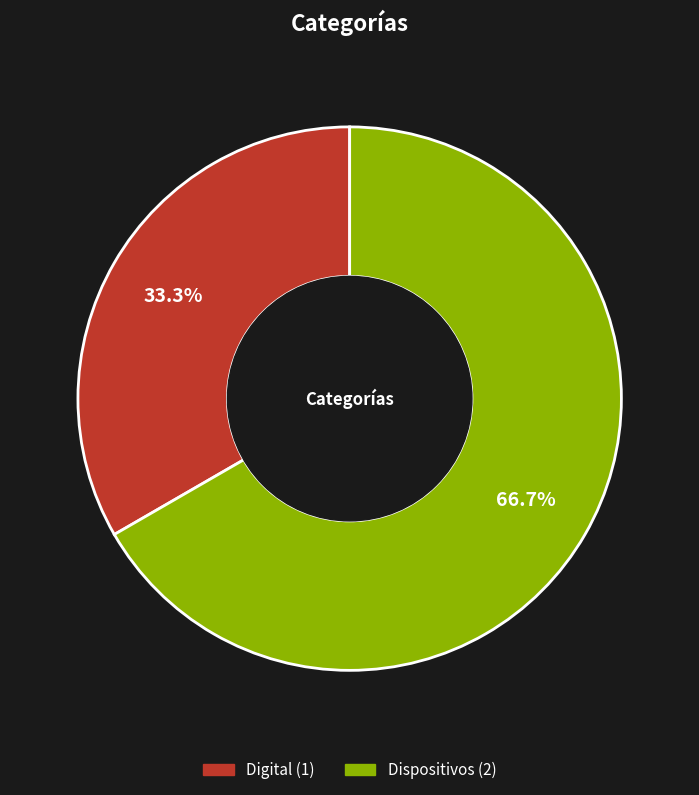

Combined, do Dispositivos and Digital account for over 50%?

Yes